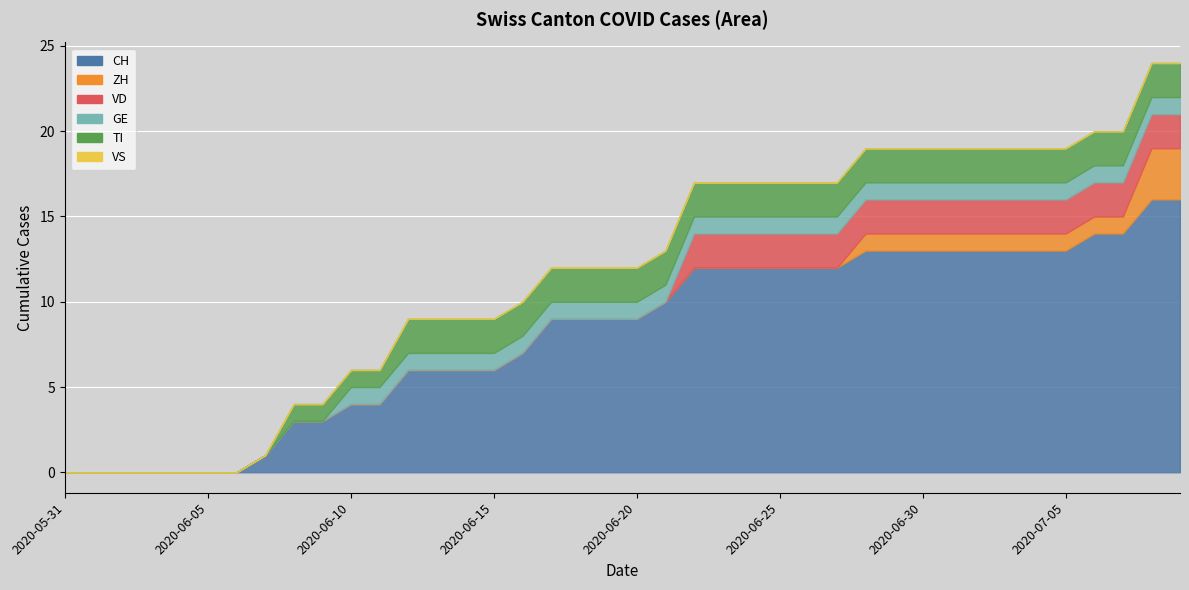

Count the number of categories in the chart.

40